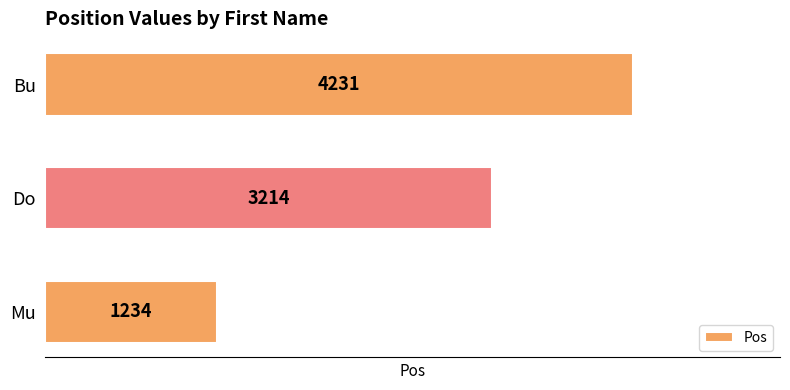

At which label is the value closest to 2732?

Do